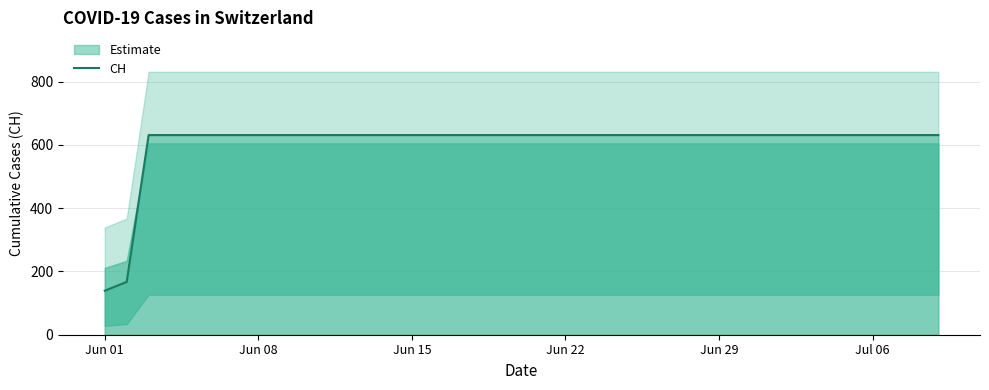

What is the sum of all values?

23653